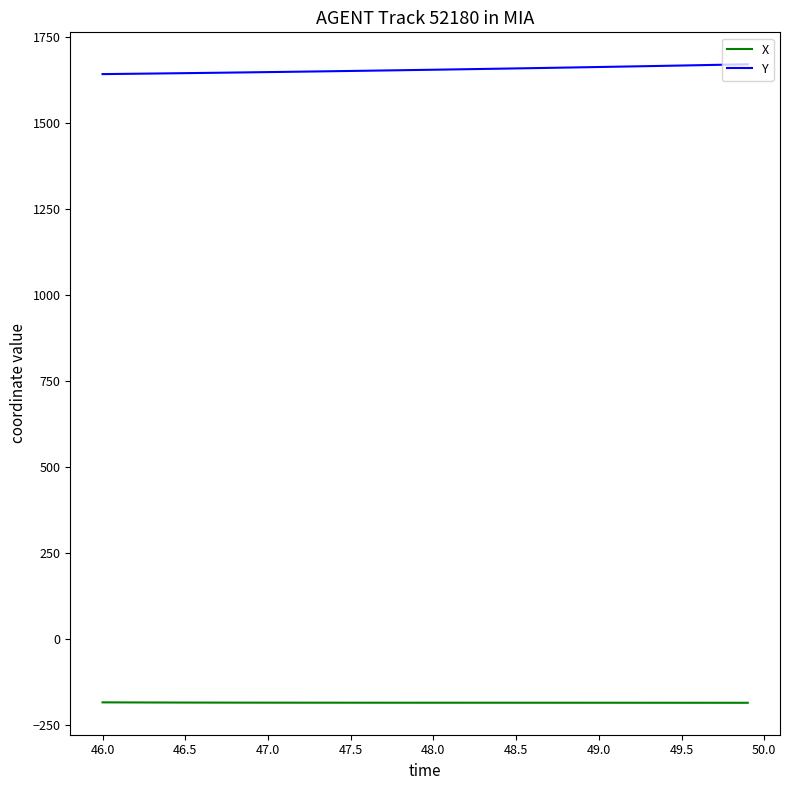

True or false: Y and X cross at least once.

False